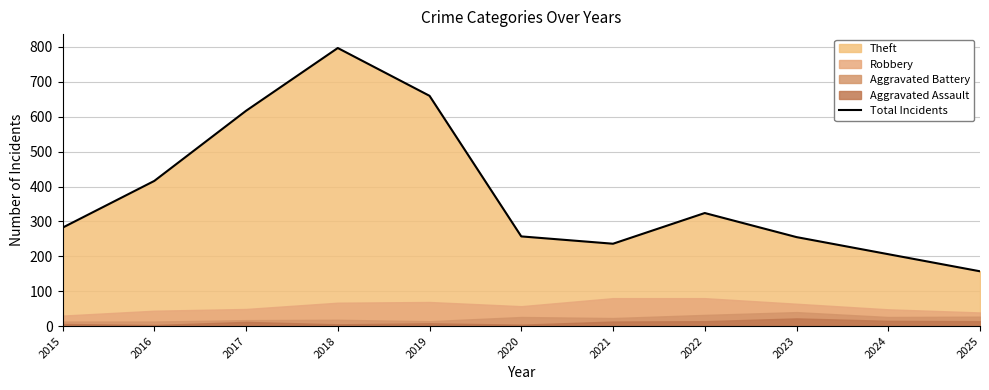

True or false: there are more than 1 points higher than both neighbors.

True